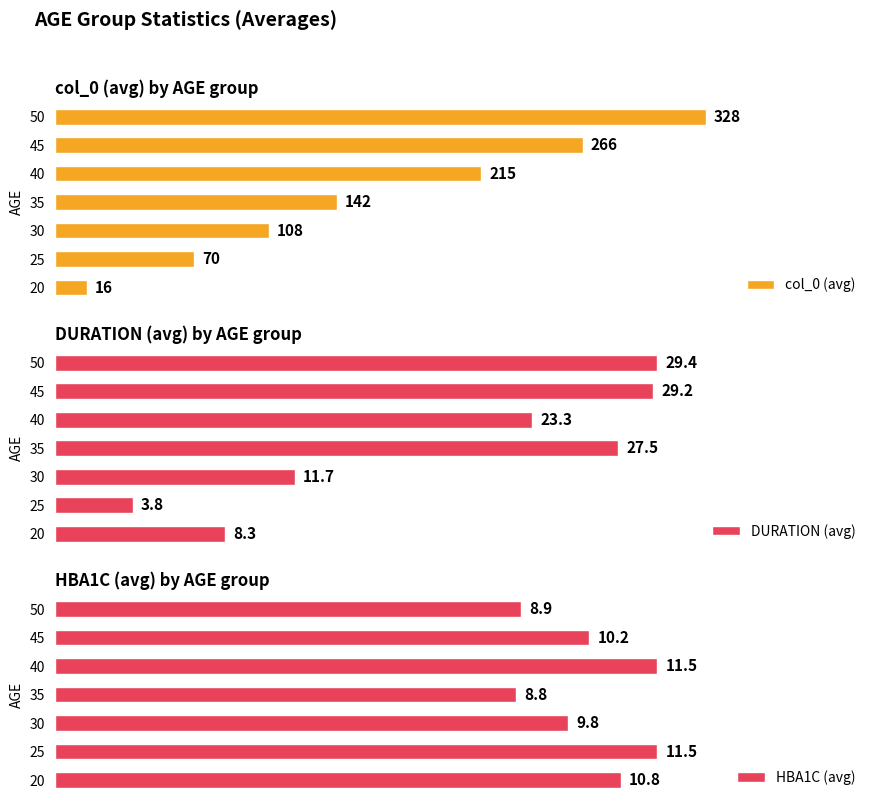

How many col_0 (avg) values are between 70 and 266?

5